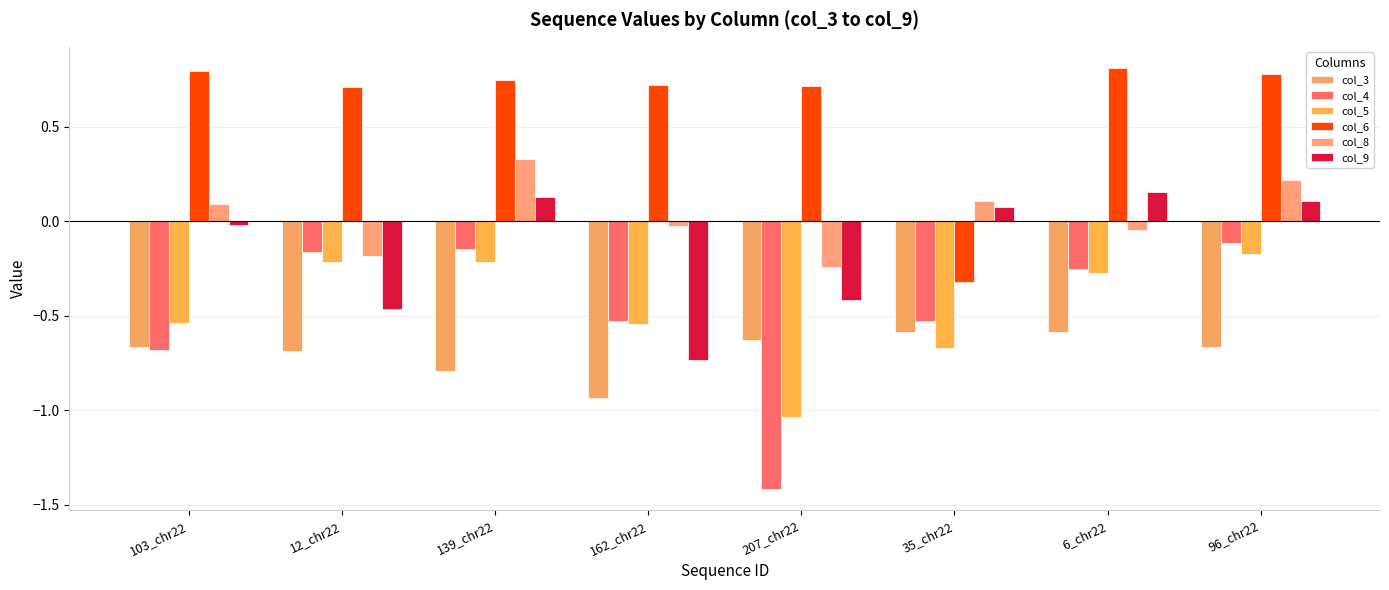

What is the smallest value displayed?

-1.4